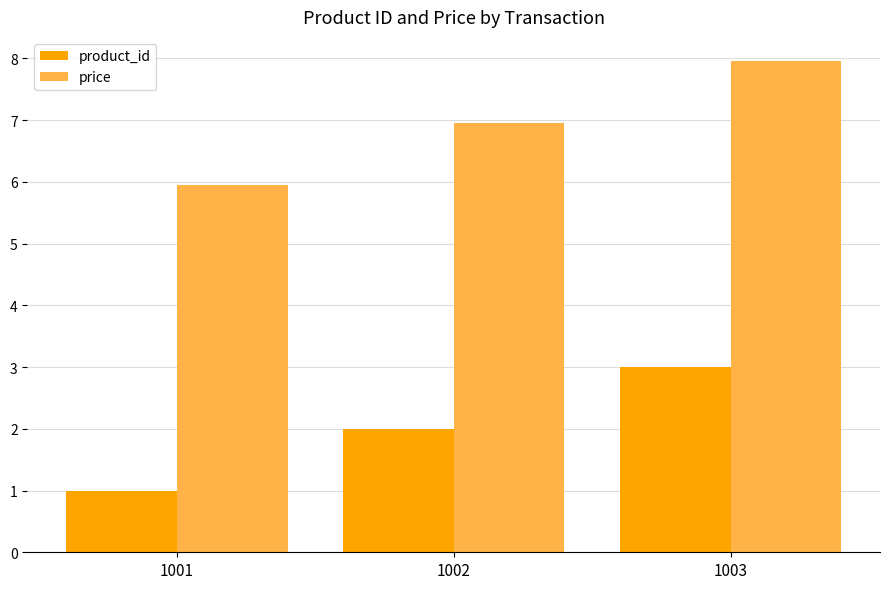

Reading left to right, what are all the values shown in this chart?

product_id: 1.0	2.0	3.0
price: 6.0	7.0	8.0